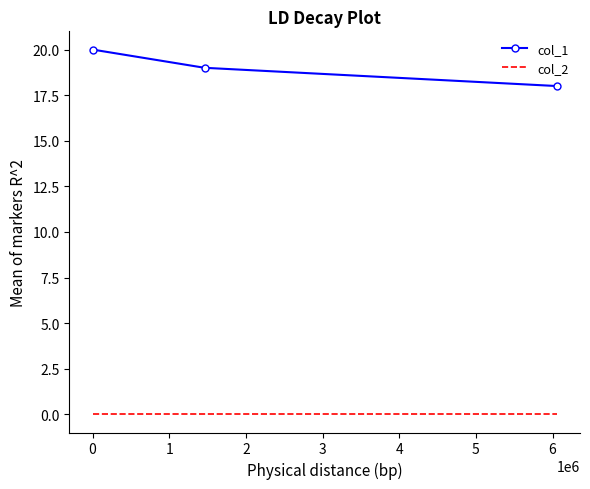

List the series in order of their overall mean, lowest first.

col_2, col_1